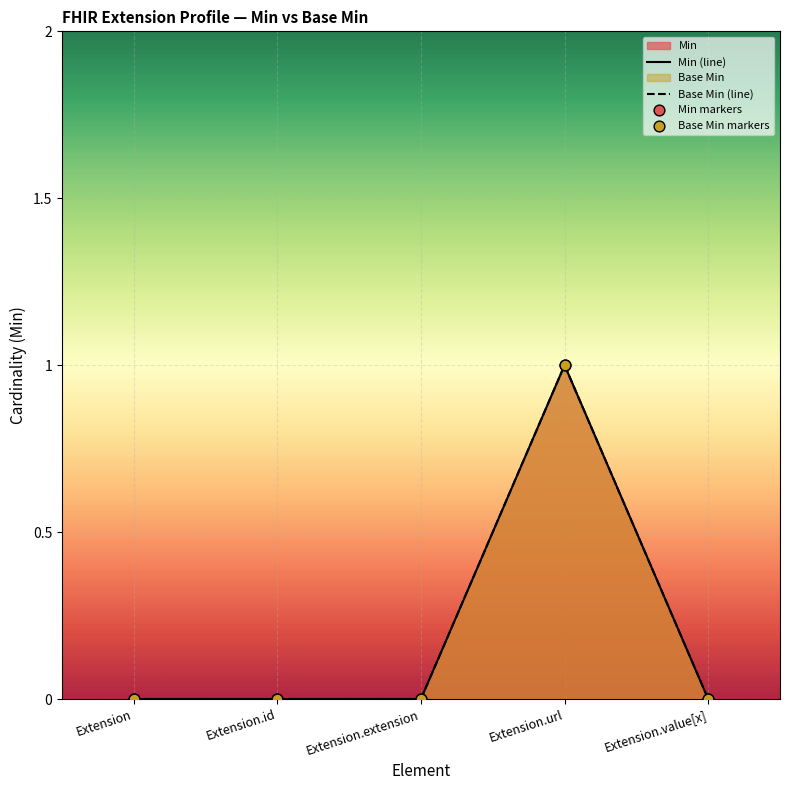

Which series has the largest total across all categories?

Min (line)